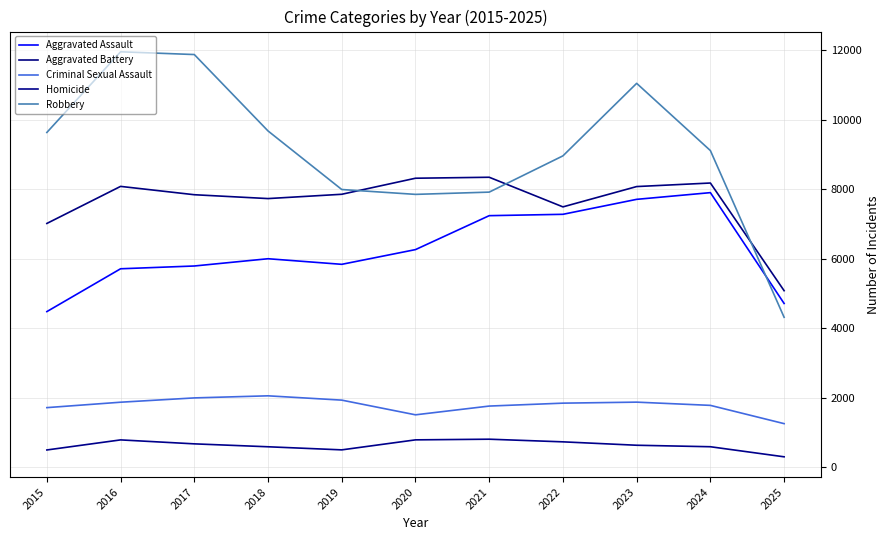

Reading left to right, extract all data points from this chart.

Aggravated Assault: 2015=4480	2016=5713	2017=5793	2018=6002	2019=5841	2020=6265	2021=7242	2022=7281	2023=7712	2024=7905	2025=4714
Aggravated Battery: 2015=7018	2016=8085	2017=7845	2018=7734	2019=7858	2020=8320	2021=8348	2022=7495	2023=8080	2024=8182	2025=5082
Criminal Sexual Assault: 2015=1715	2016=1871	2017=1995	2018=2055	2019=1931	2020=1508	2021=1760	2022=1844	2023=1873	2024=1780	2025=1254
Homicide: 2015=496	2016=786	2017=672	2018=588	2019=499	2020=787	2021=806	2022=730	2023=632	2024=589	2025=299
Robbery: 2015=9638	2016=11960	2017=11881	2018=9681	2019=7995	2020=7855	2021=7920	2022=8964	2023=11052	2024=9116	2025=4316